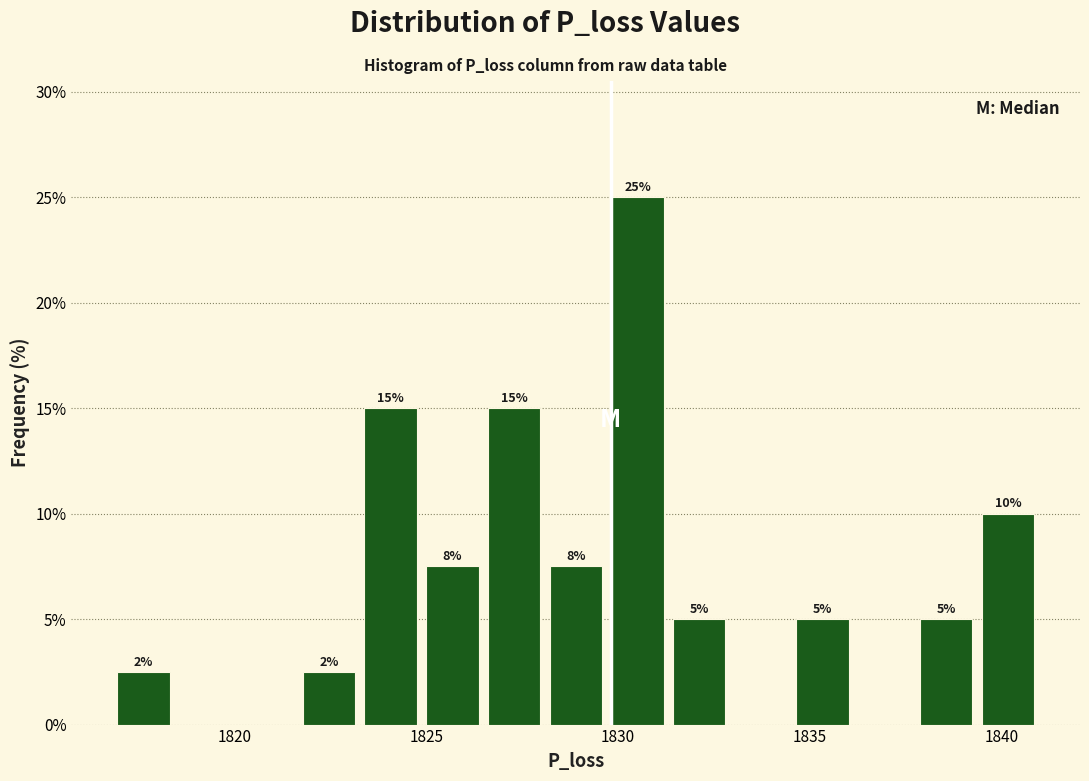

Around what value on the x-axis is the tallest bar? Give the approximate position of its centre, as read against the axis.

1830.5